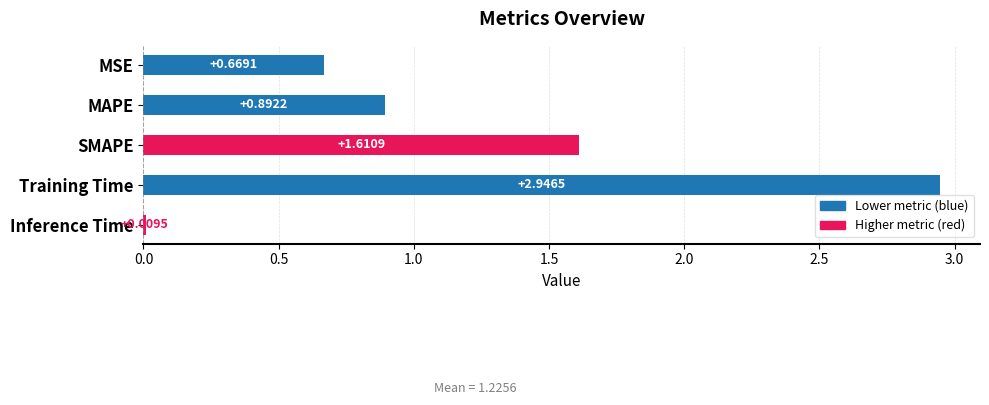

What is the change in value from Inference Time to MAPE?

+0.9